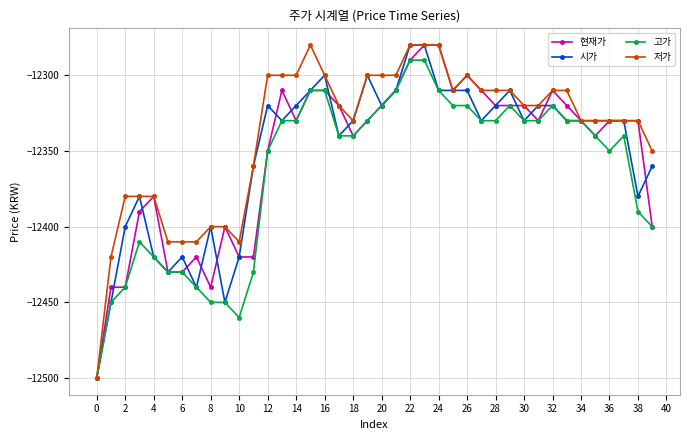

Which series has the largest total across all categories?

저가